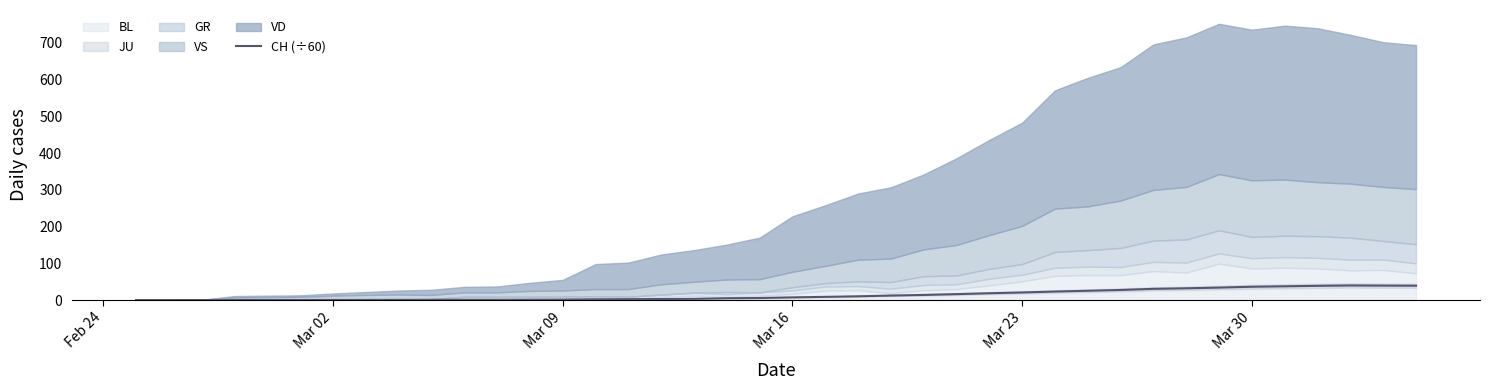

What is the difference between the maximum and minimum values?

39.8